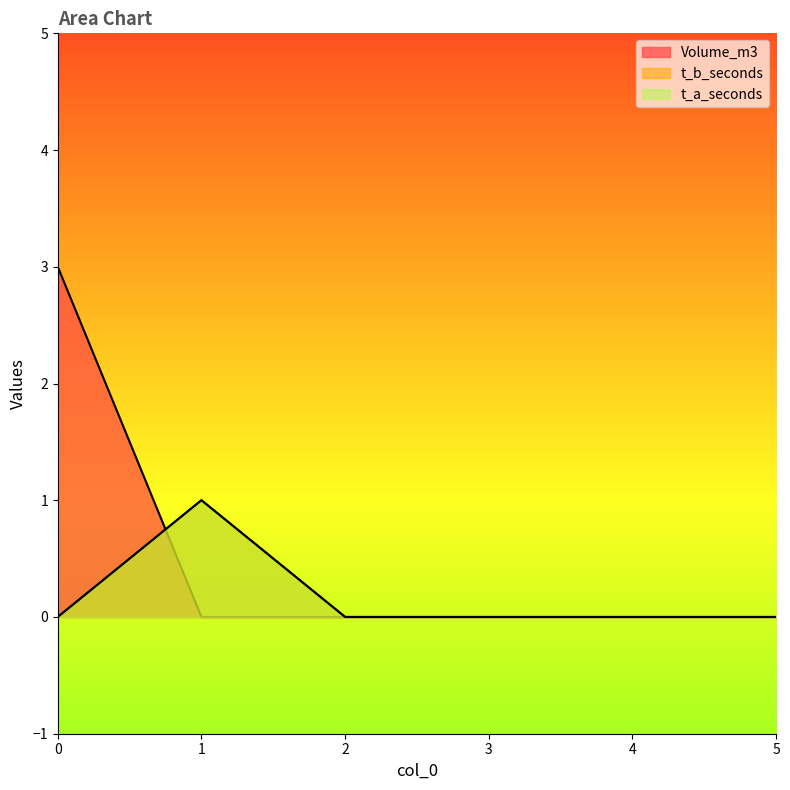

True or false: t_b_seconds and t_a_seconds intersect in this chart.

False